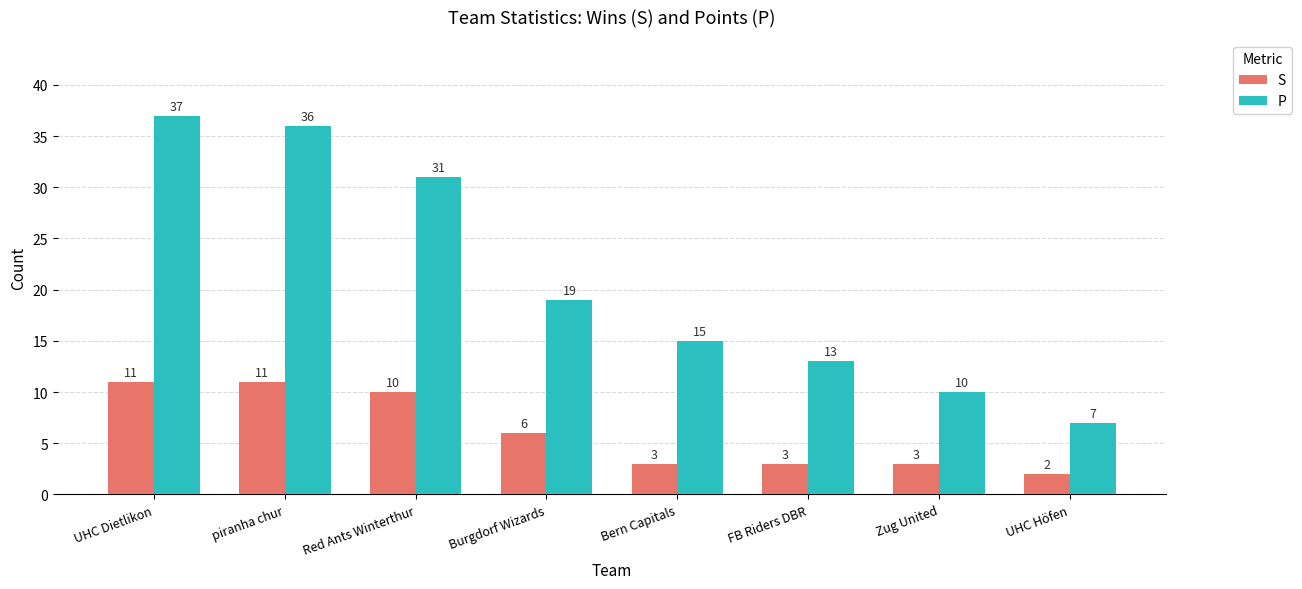

At which category is the sum across all series the highest?

UHC Dietlikon